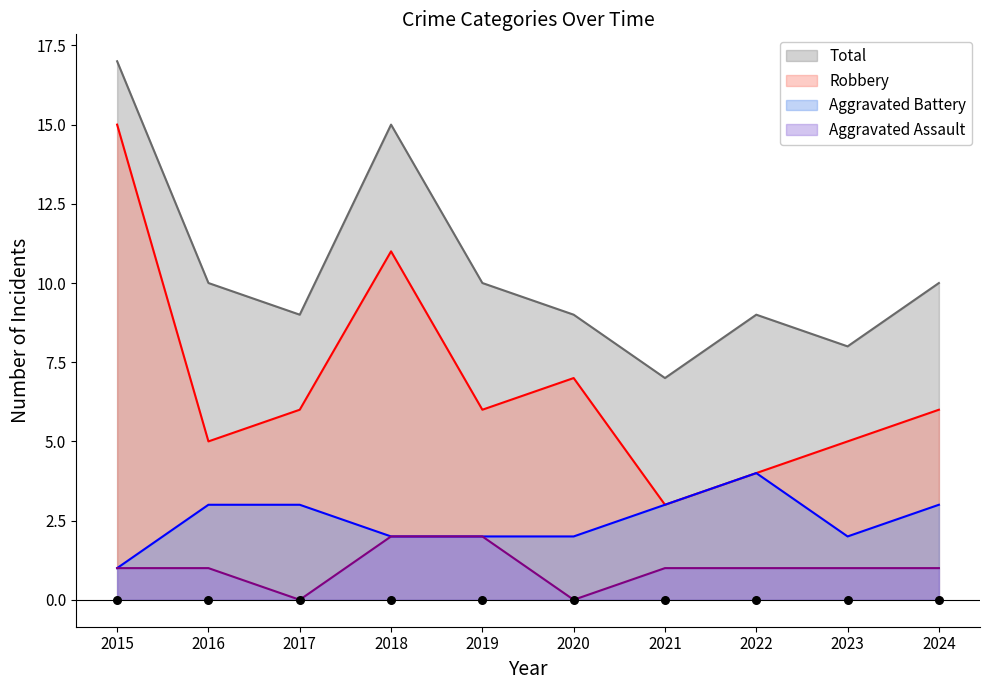

Which series reaches the minimum Y coordinate?

Aggravated Assault